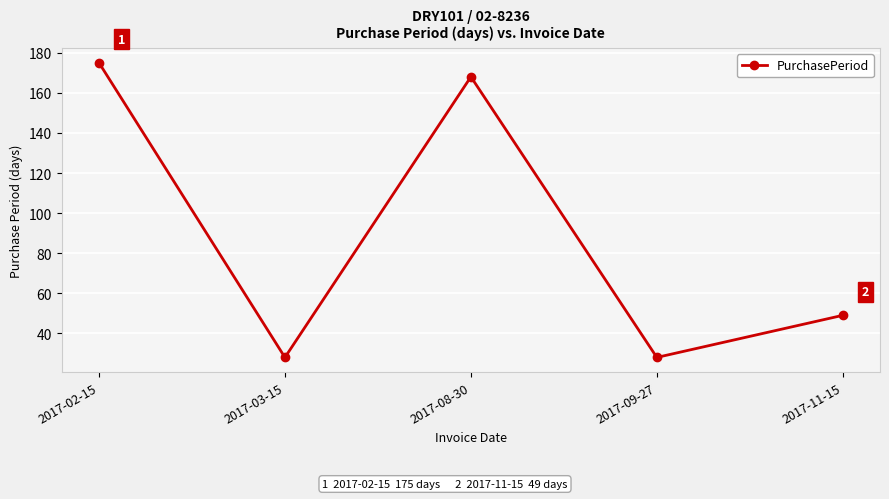

Reading left to right, list all the values displayed in this chart.

2017-02-15=175	2017-03-15=28	2017-08-30=168	2017-09-27=28	2017-11-15=49